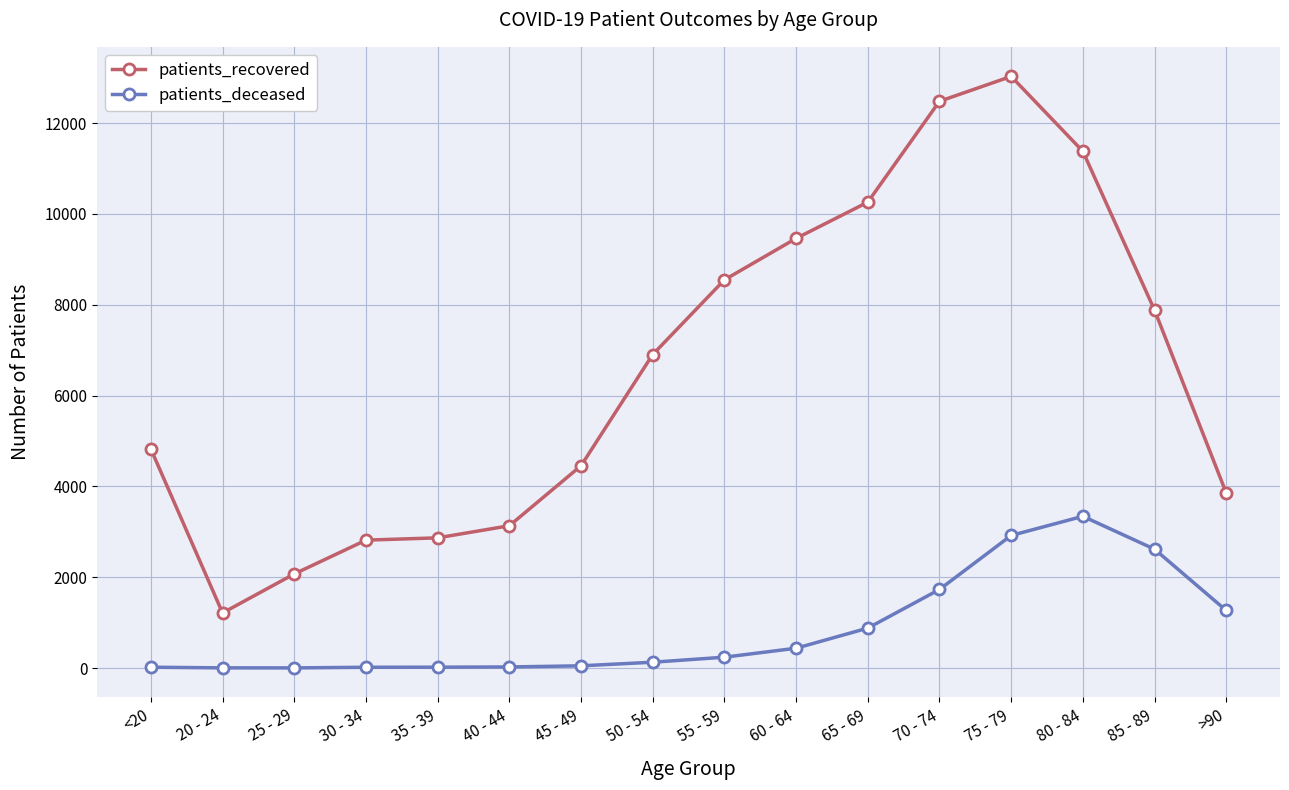

Where is patients_deceased nearest to the value 1672?

70 - 74